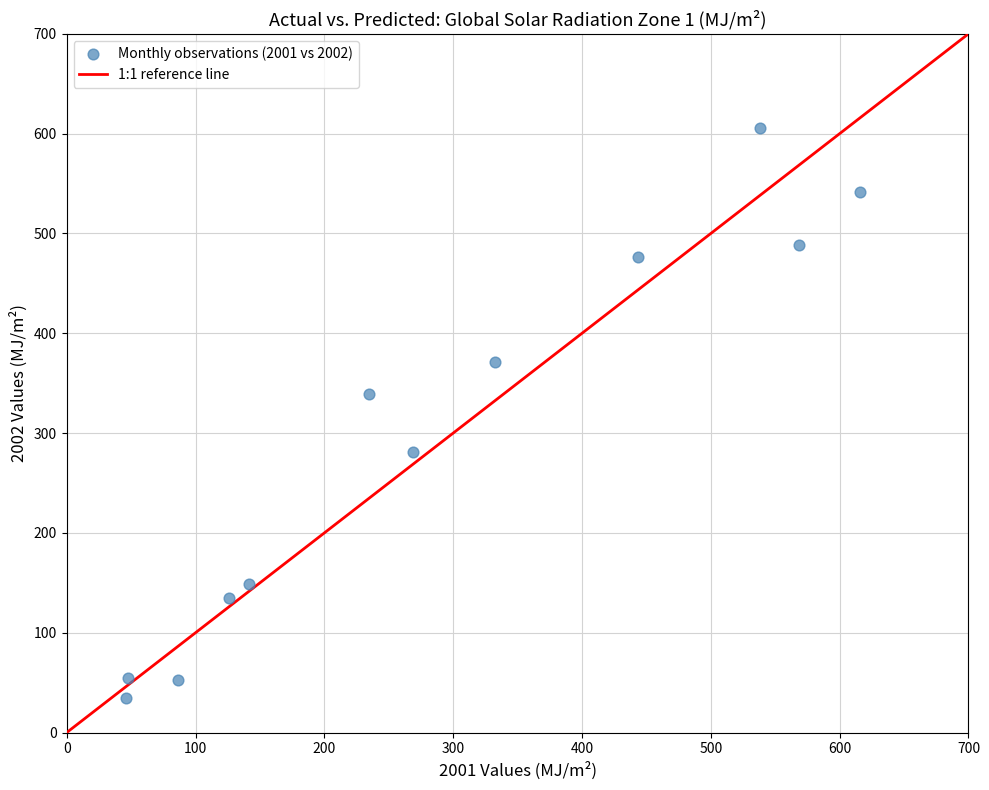

What is the average Y value?

294.2